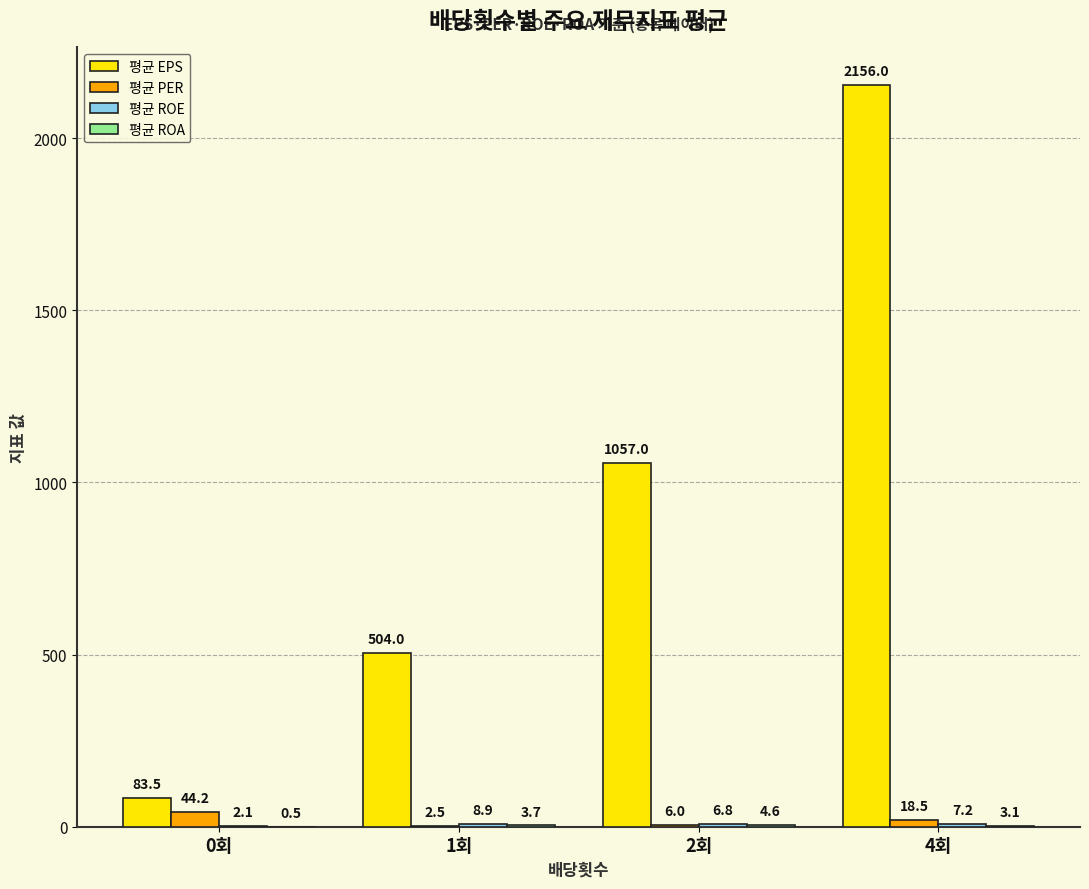

What is the sum of all 평균 EPS values?

3800.5